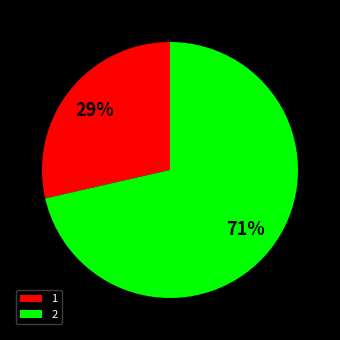

Rank the categories by value from lowest to highest.

1, 2